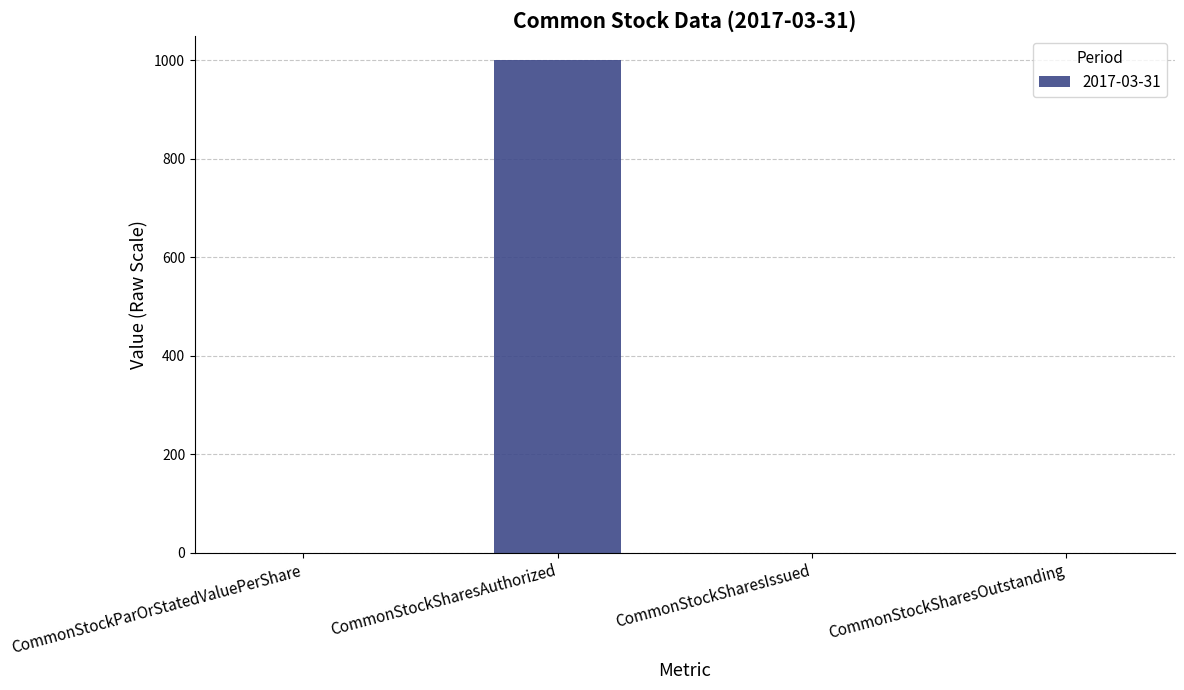

True or false: the data shows 0.0 at CommonStockSharesOutstanding.

True